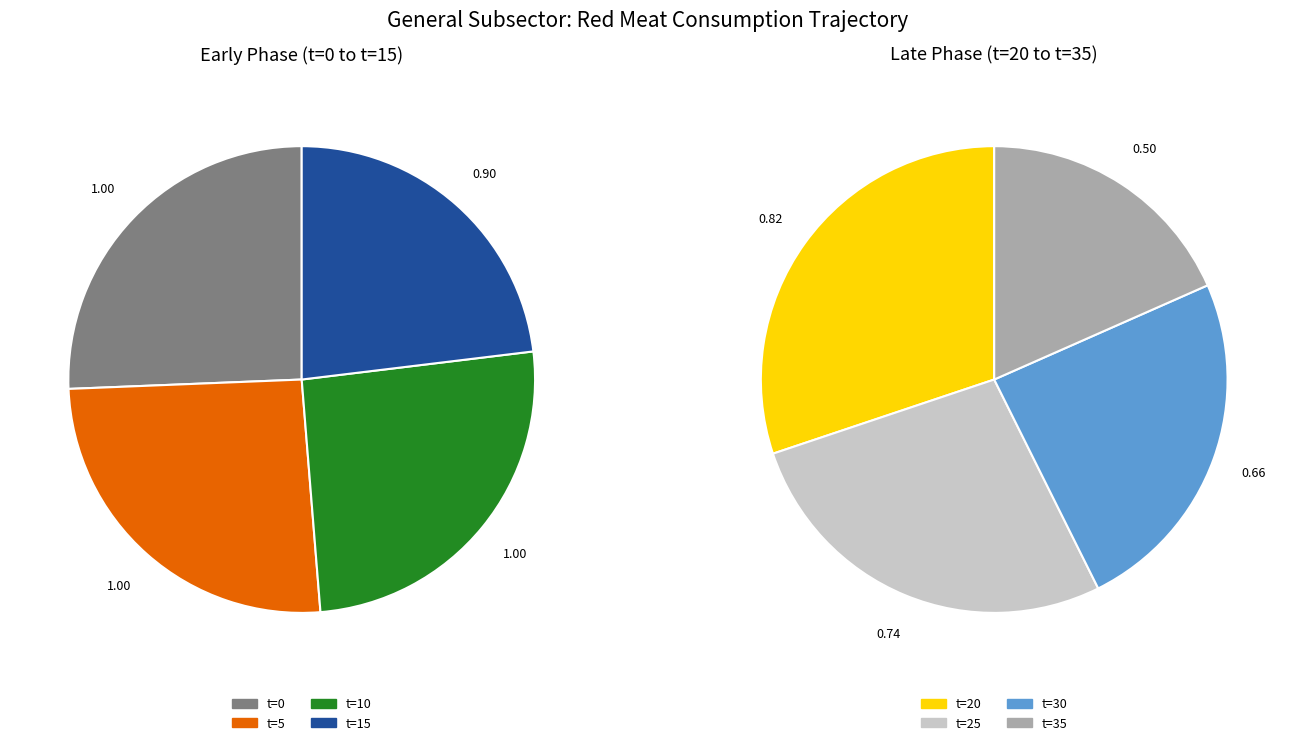

To the nearest percent, what is the difference between the largest and smallest slice percentages?

2%